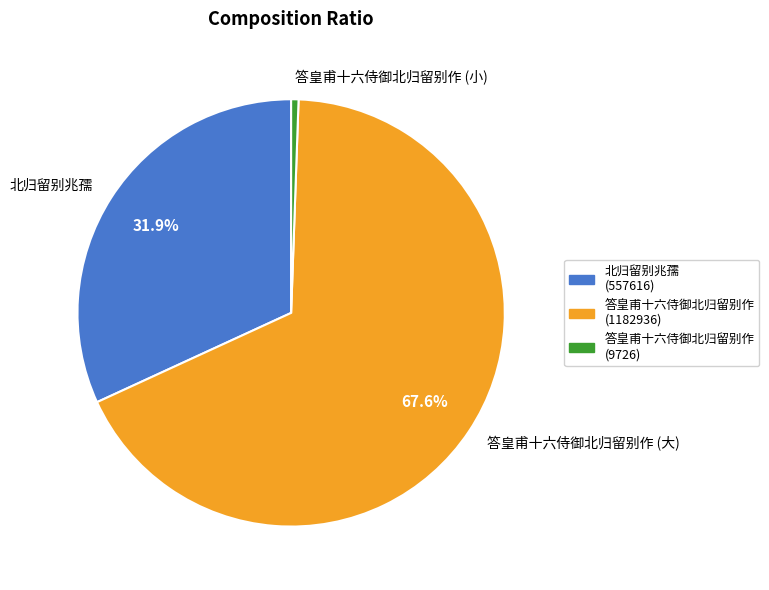

Which category has the smallest portion of the pie?

答皇甫十六侍御北归留别作 (小)